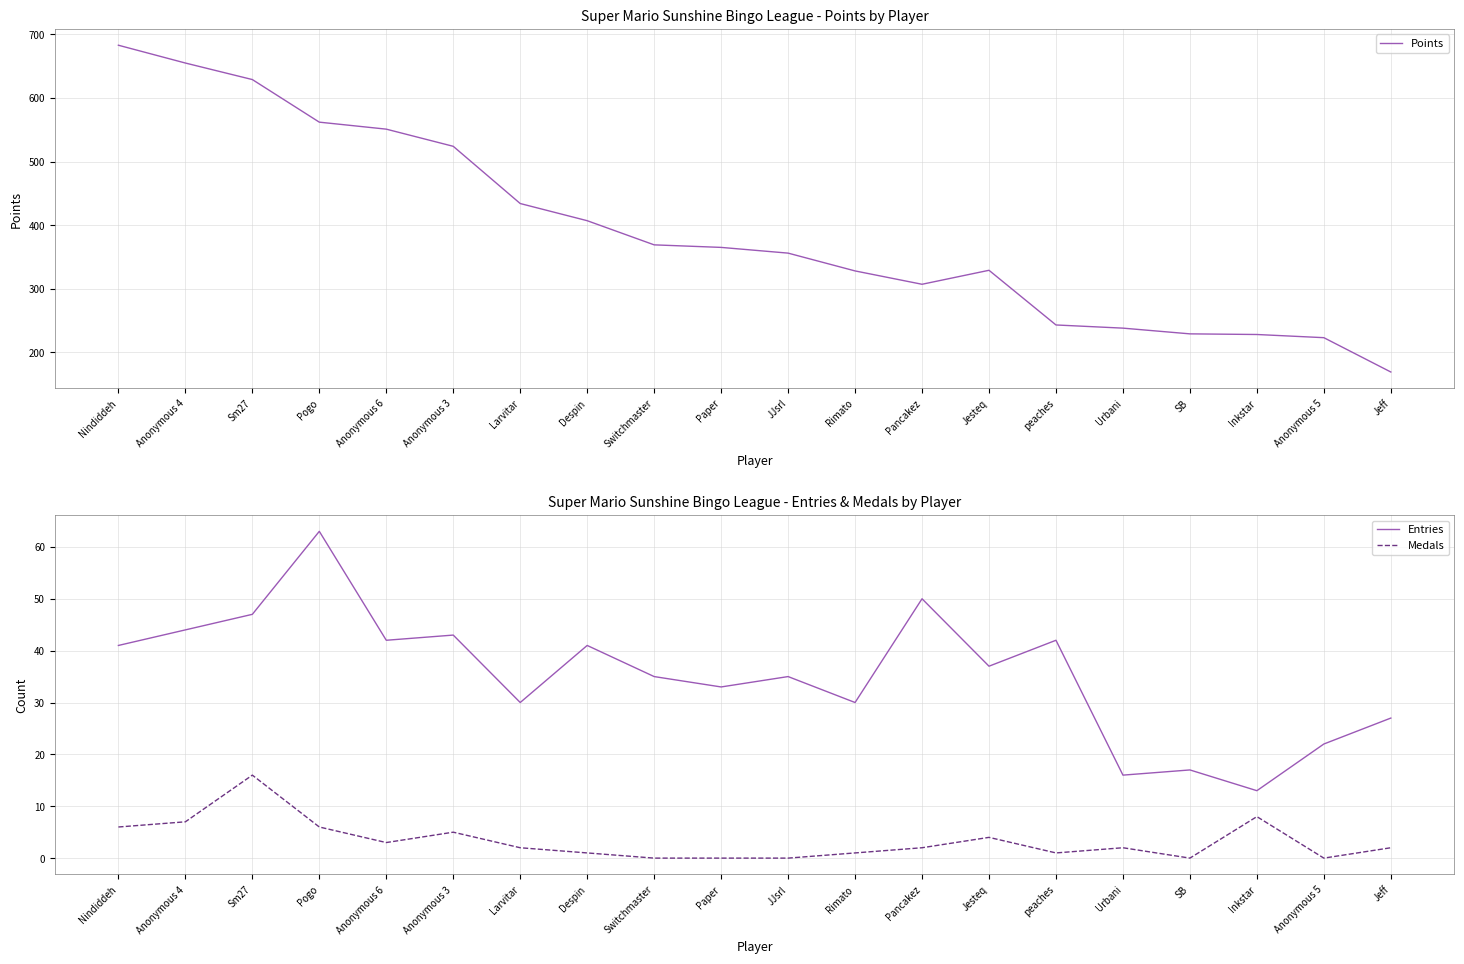

What is the label of the 3rd point from the left?

Sm27